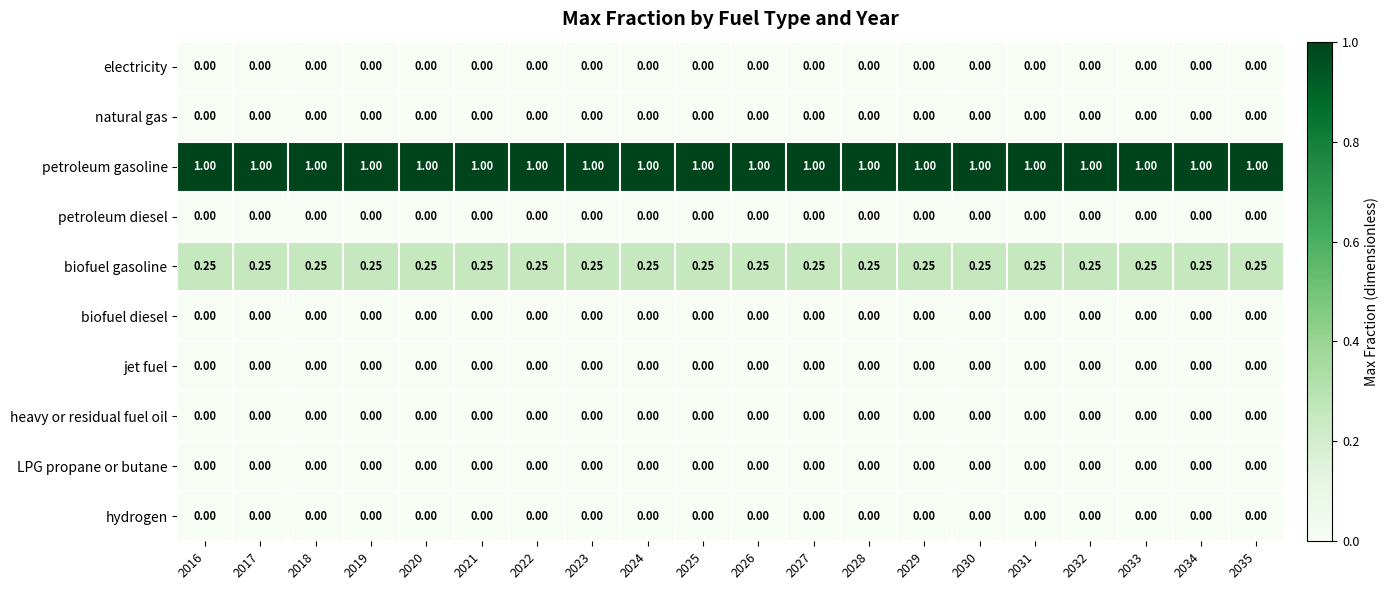

Which series has the largest total across all categories?

petroleum gasoline